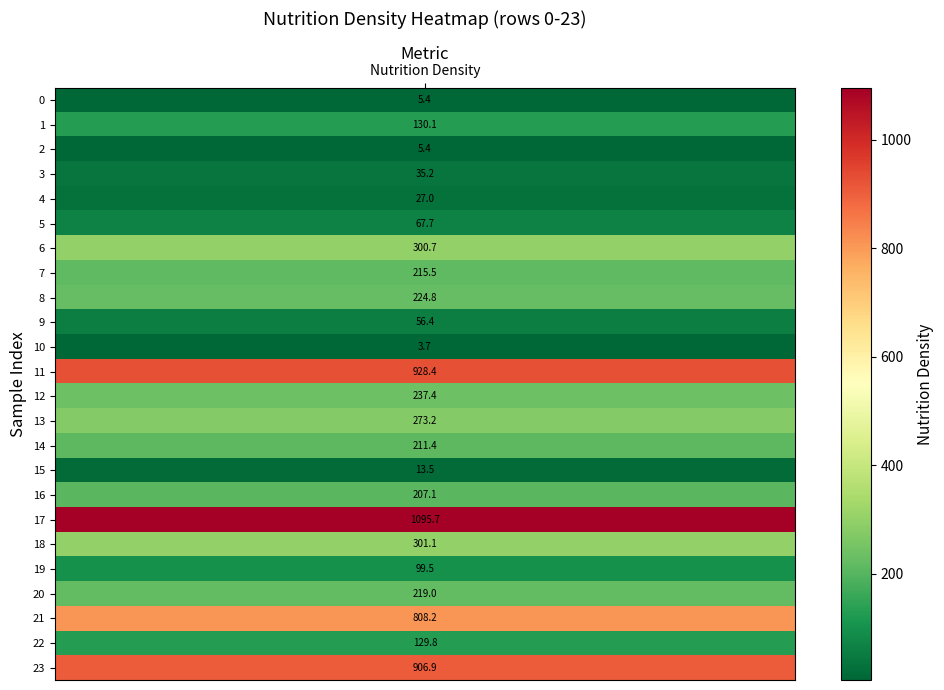

What is the minimum value shown in the chart?

3.7